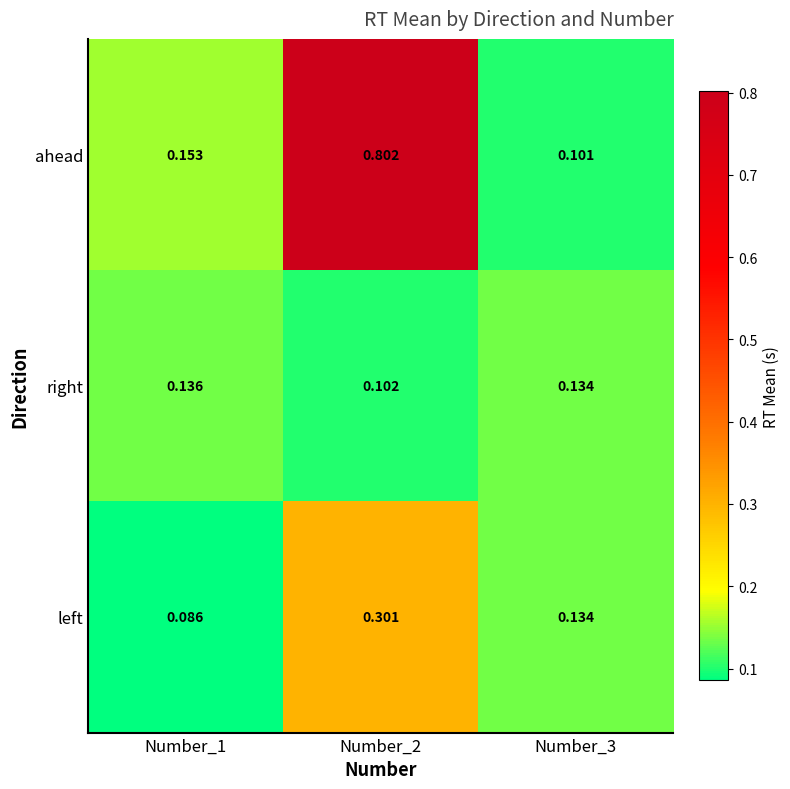

Which series has the largest total across all categories?

ahead